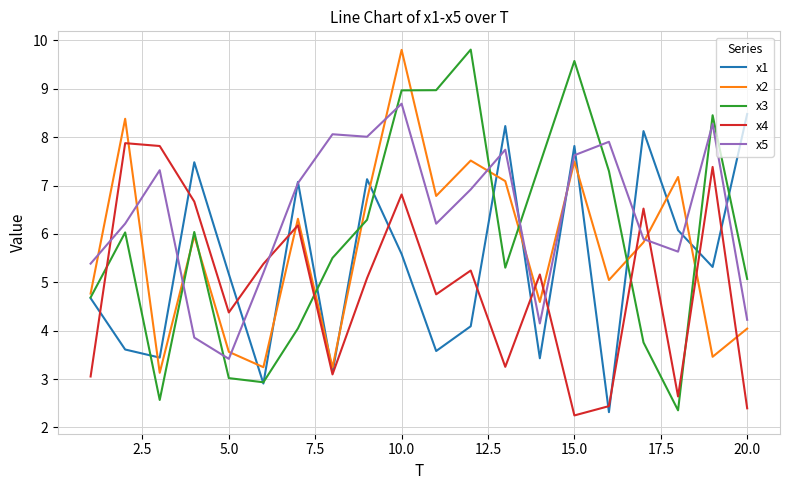

Which series has the largest total across all categories?

x5